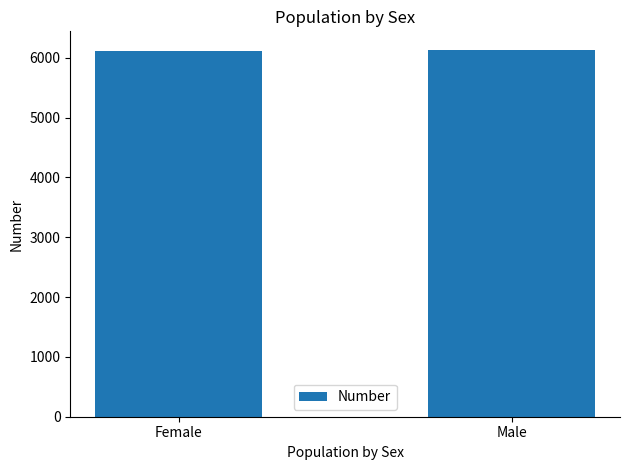

What is the maximum value shown in the chart?

6137